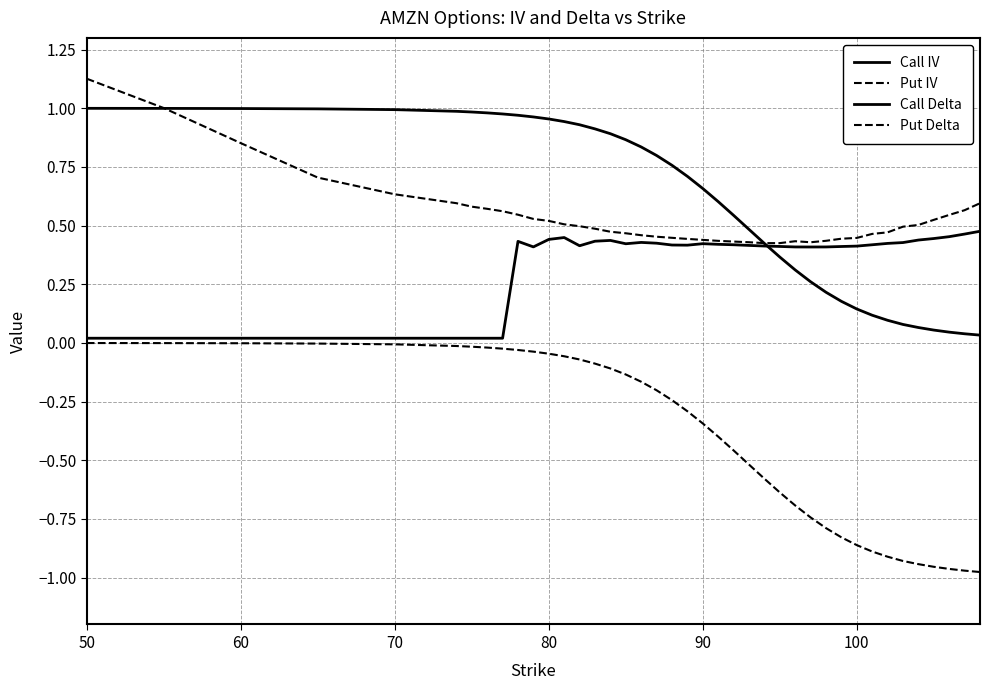

Does the chart display data point markers on the line(s)?

No